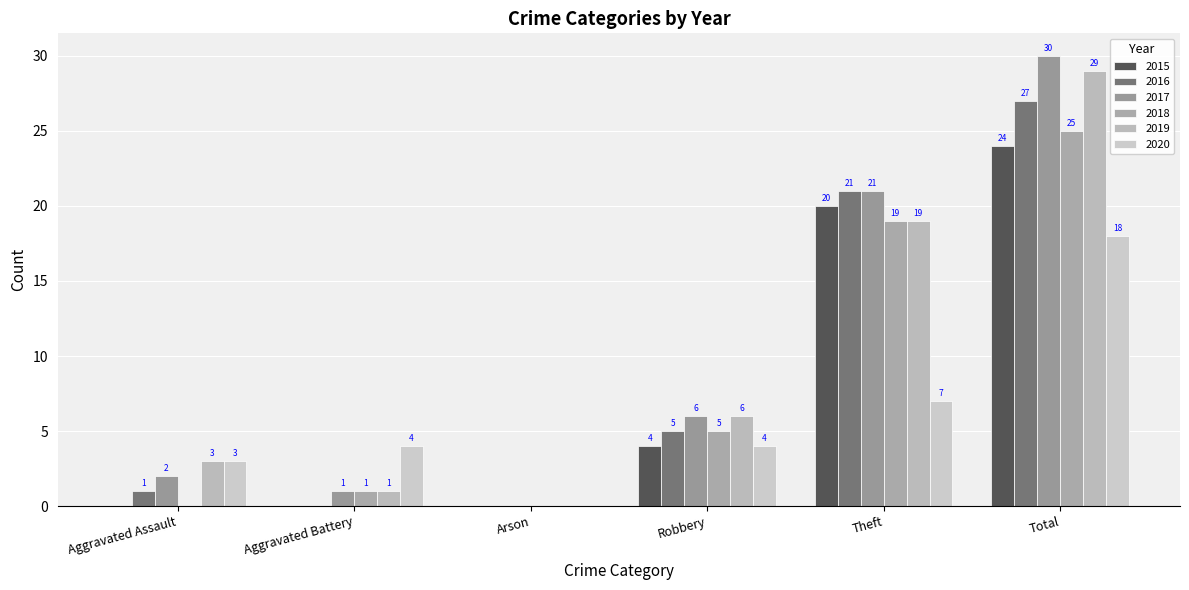

Which series changed the most between Aggravated Battery and Total?

2017